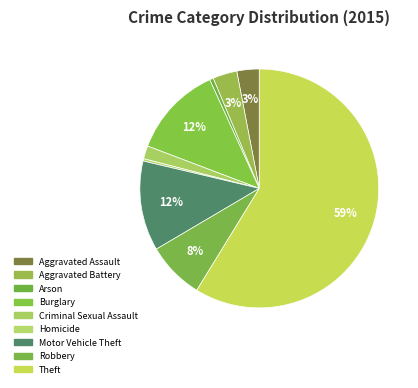

To the nearest percent, what percentage of the pie is Aggravated Battery?

3%